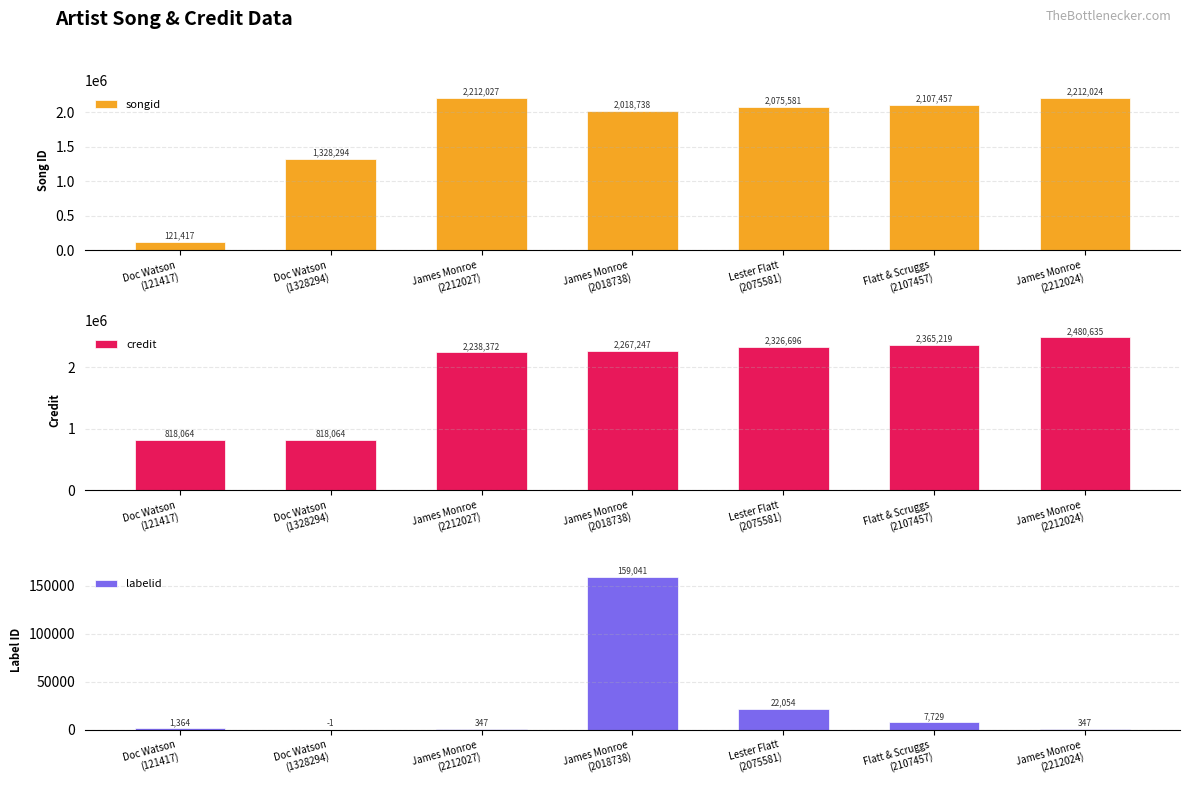

How many categories are shown in the chart?

7